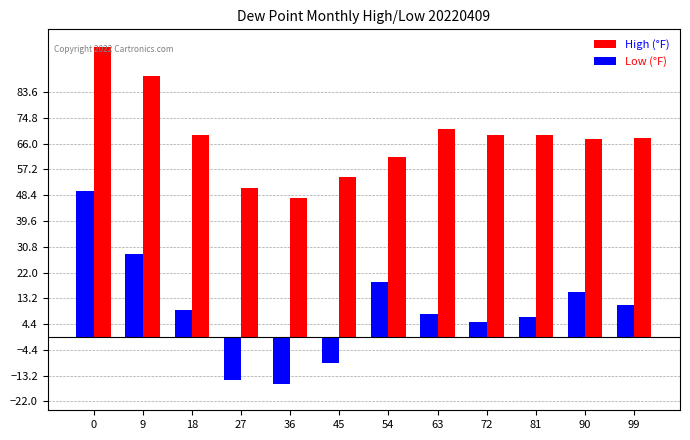

Rank the series by their average value, from highest to lowest.

High (°F), Low (°F)